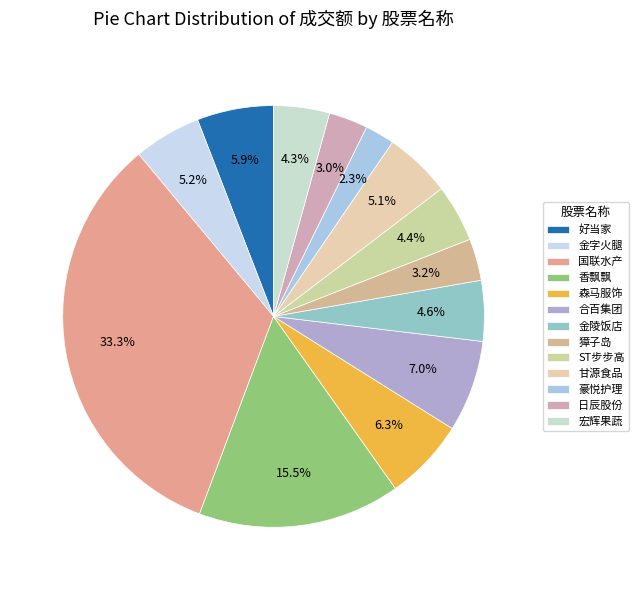

Does any single category account for the majority?

No